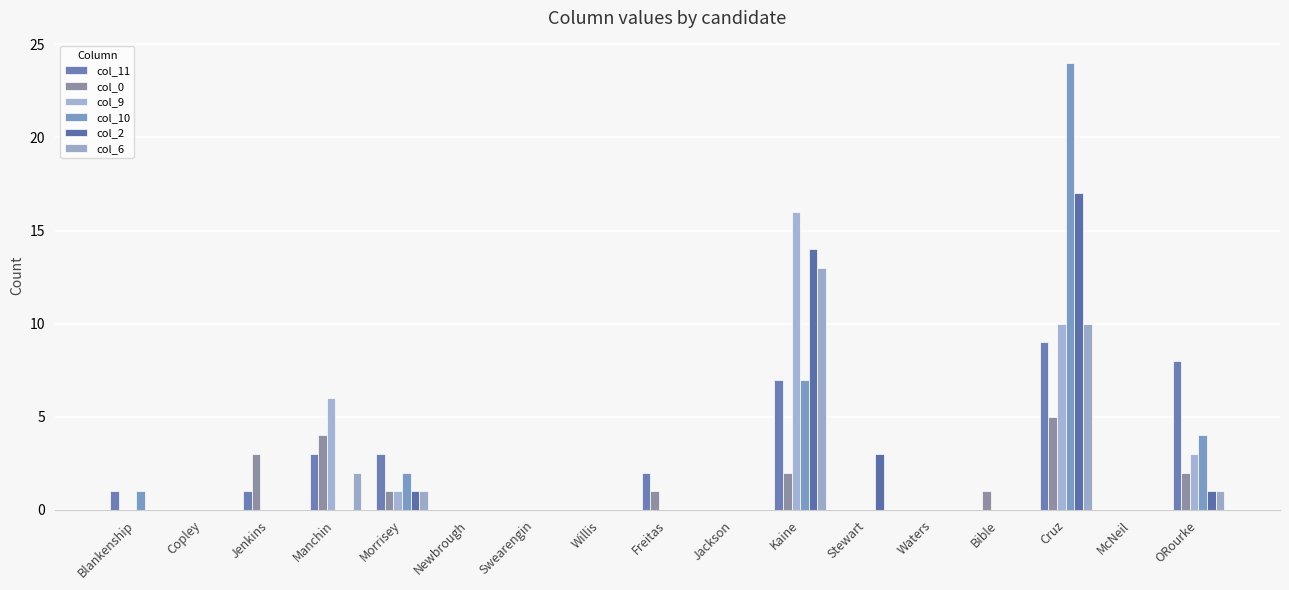

Is it true that col_9 equals 0 at Bible?

True